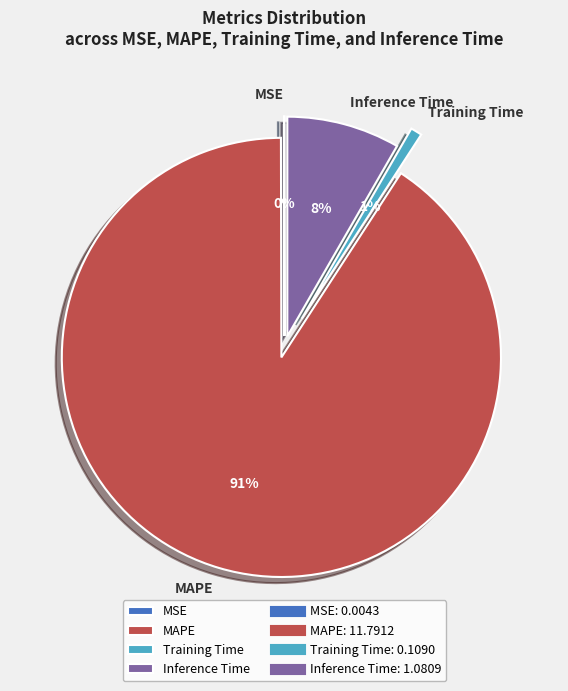

Which has a higher value, Inference Time or Training Time?

Inference Time